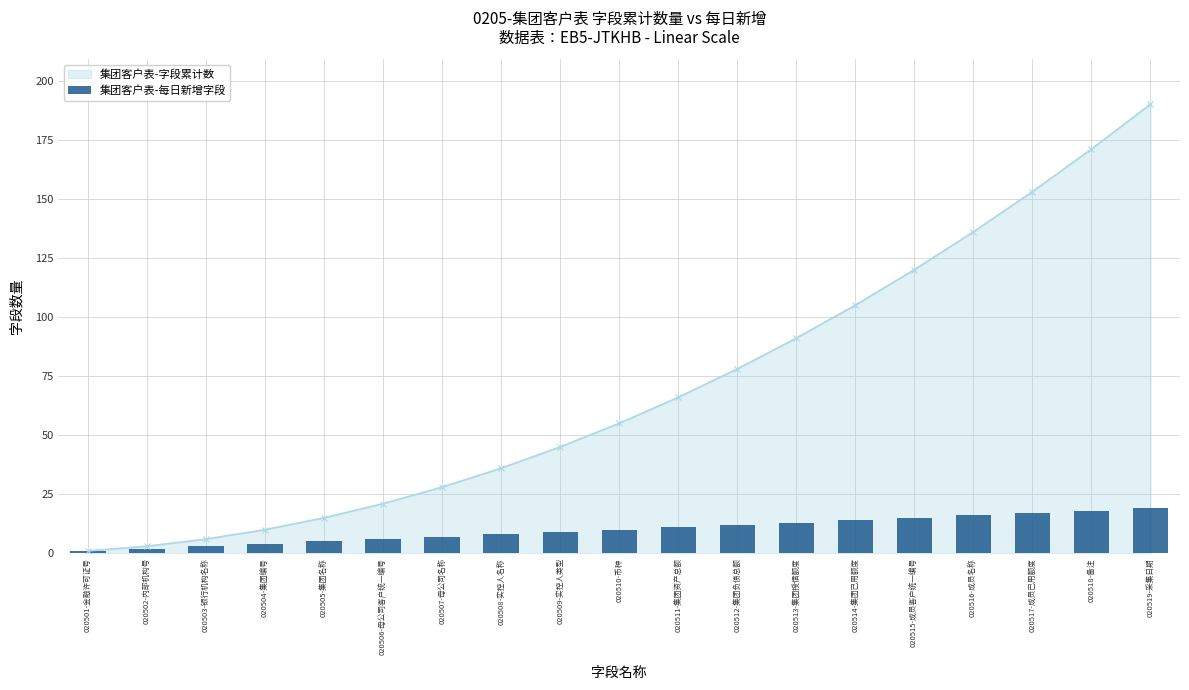

What is the value of the 9th bar from the left?

9